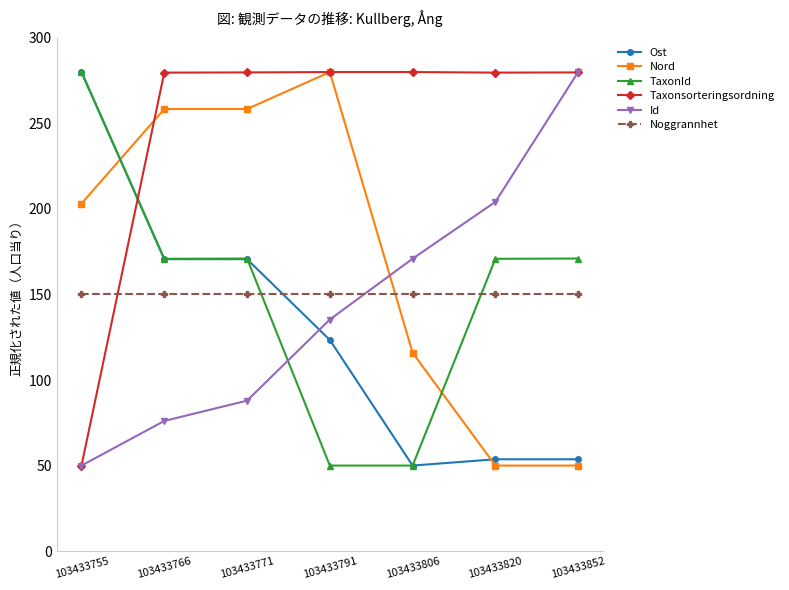

What is the approximate value of TaxonId at 103433755?

280.0